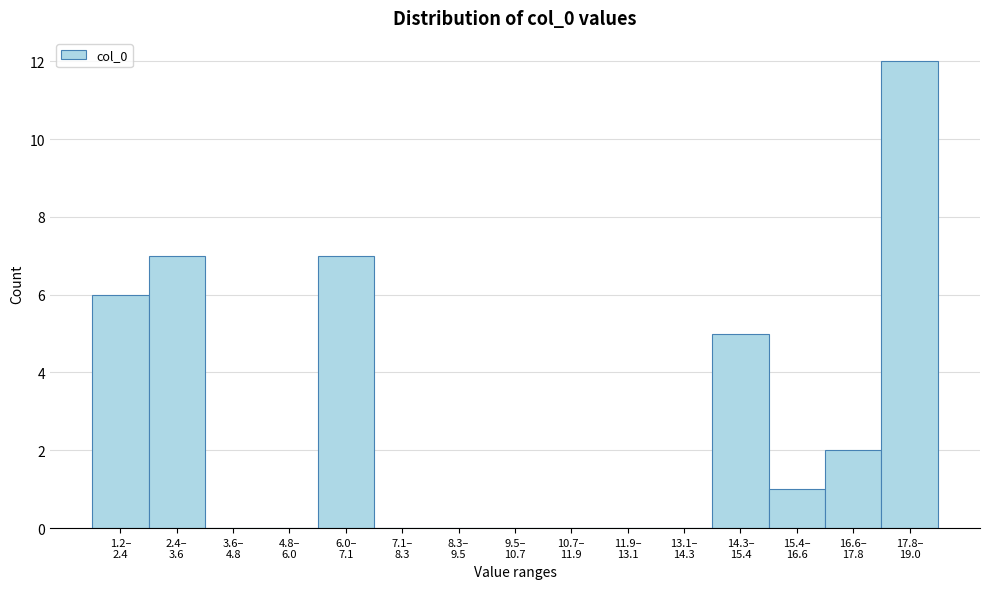

What is the sum of all values?

40